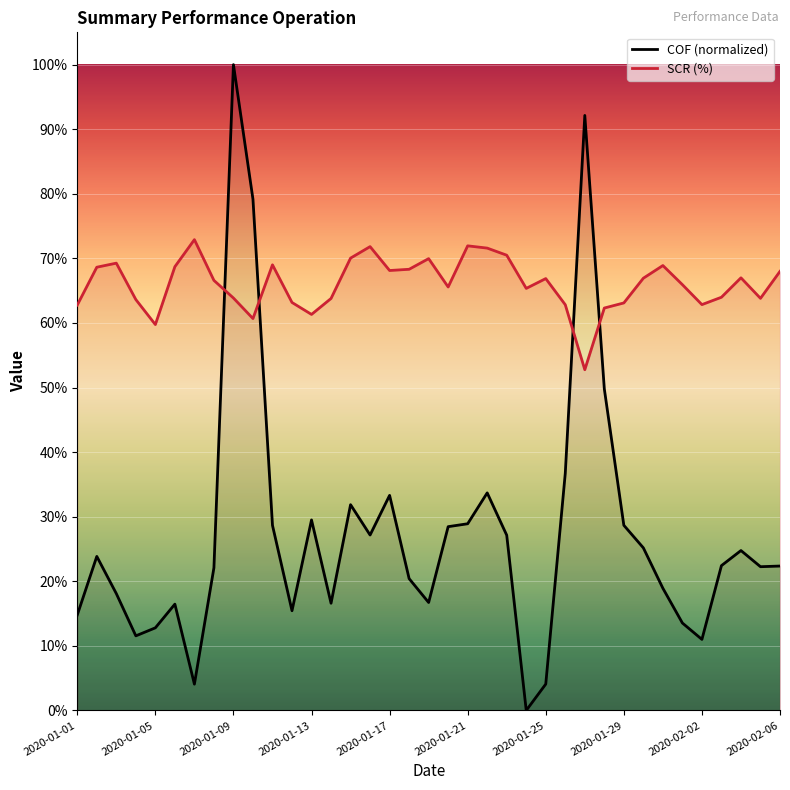

True or false: SCR (%) has more than 0 interior local peaks.

True